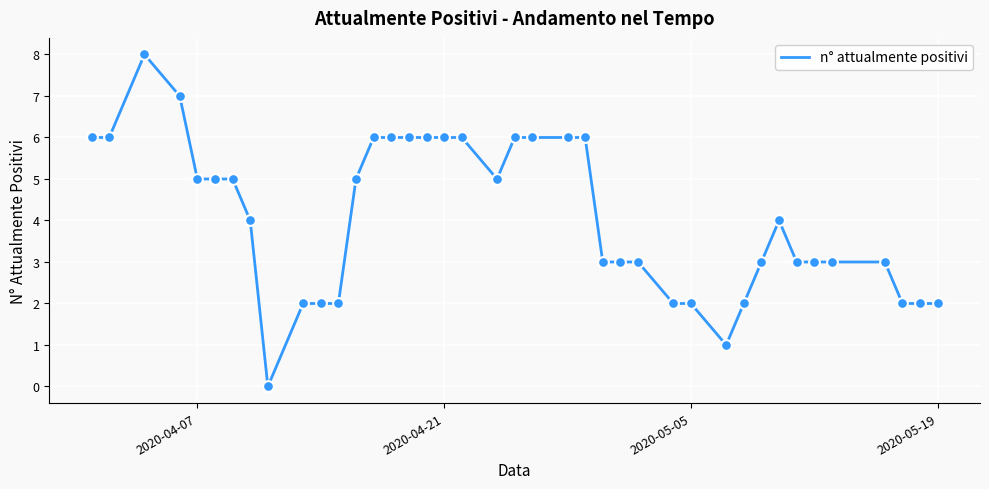

What is the difference between the maximum and minimum values?

8